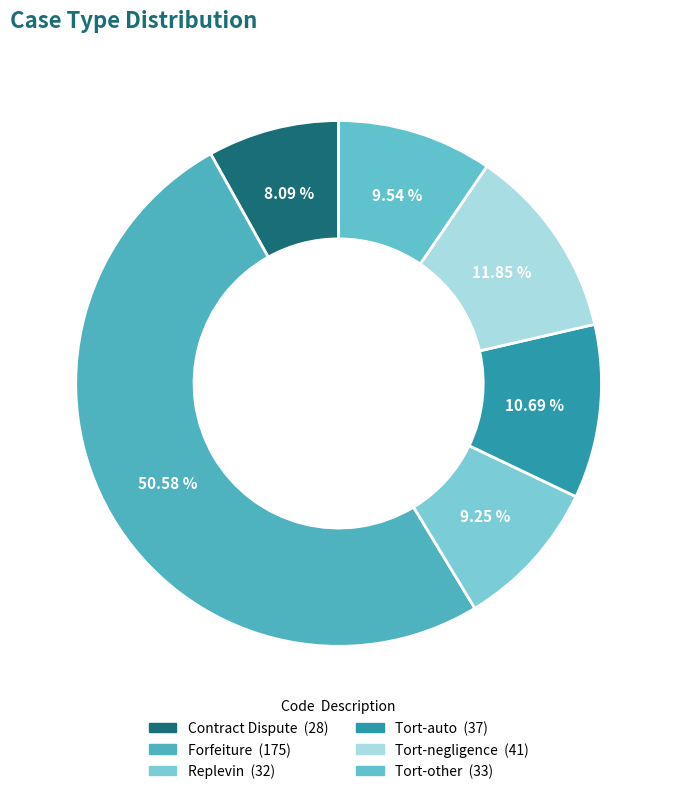

Which category has the smallest portion of the pie?

Contract Dispute